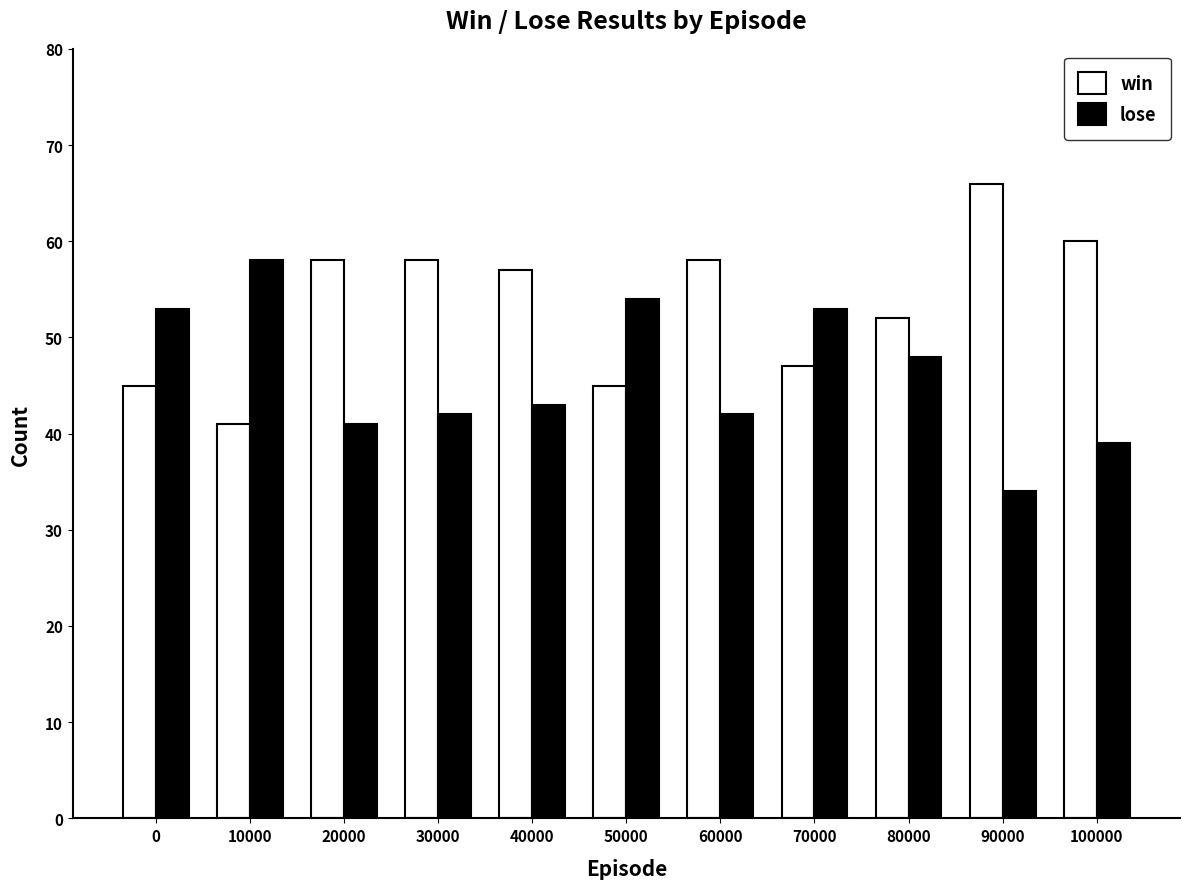

Where is win nearest to the value 53?

80000